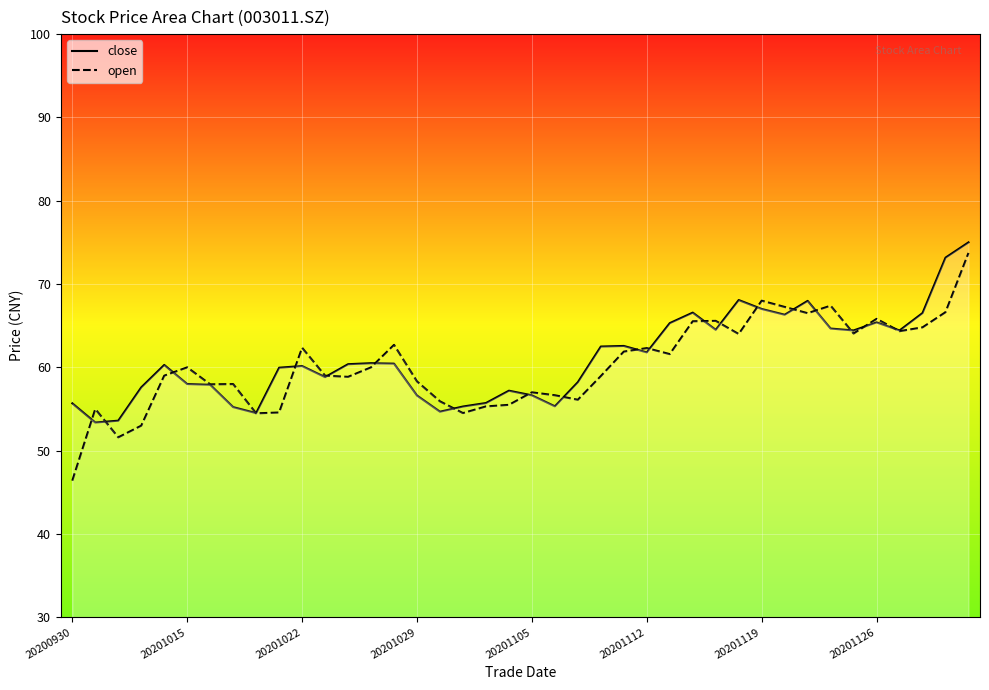

What is the maximum value for close?

75.0